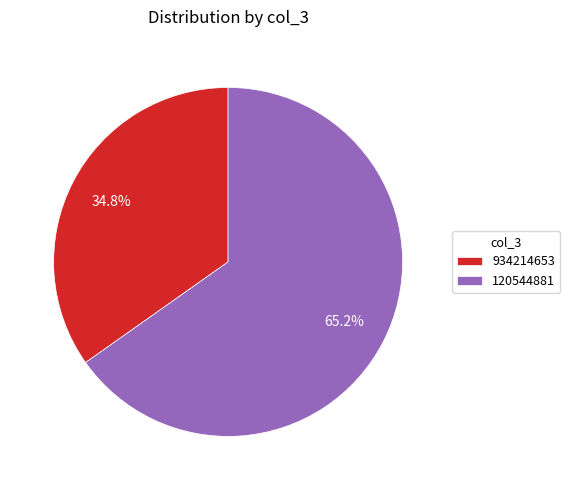

True or false: 120544881 accounts for 53% of the total.

False